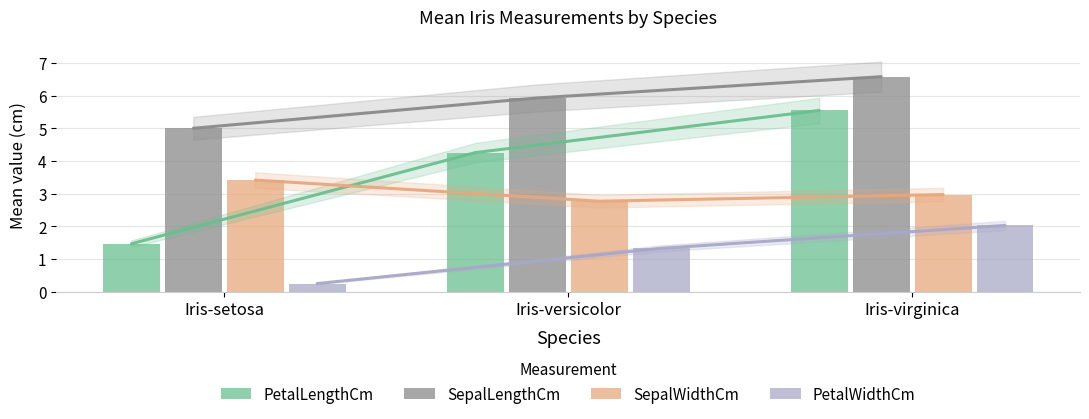

What is the spread (max minus min) of values at Iris-setosa?

4.8